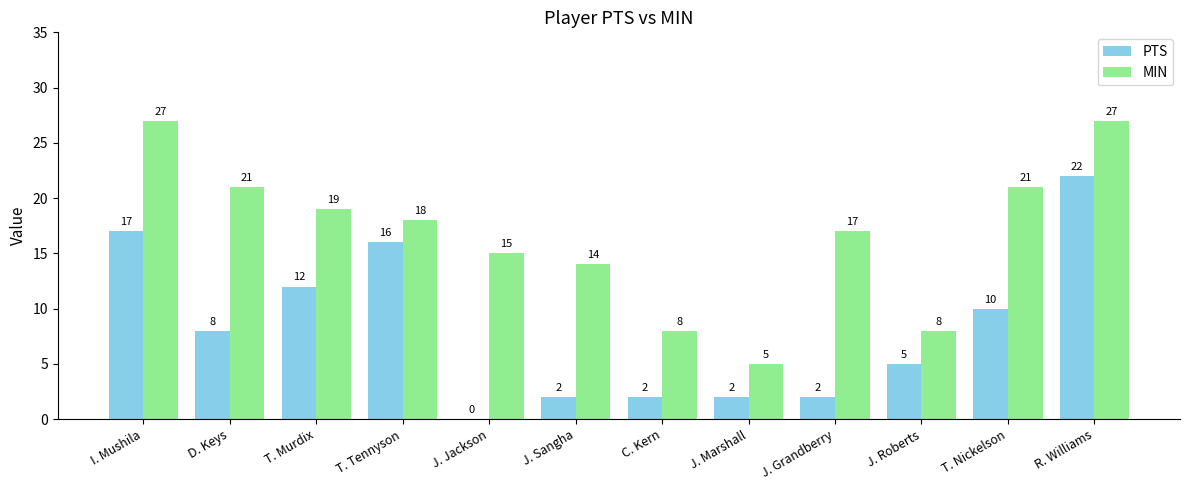

What is the approximate value of MIN at D. Keys, to the nearest 10?

20